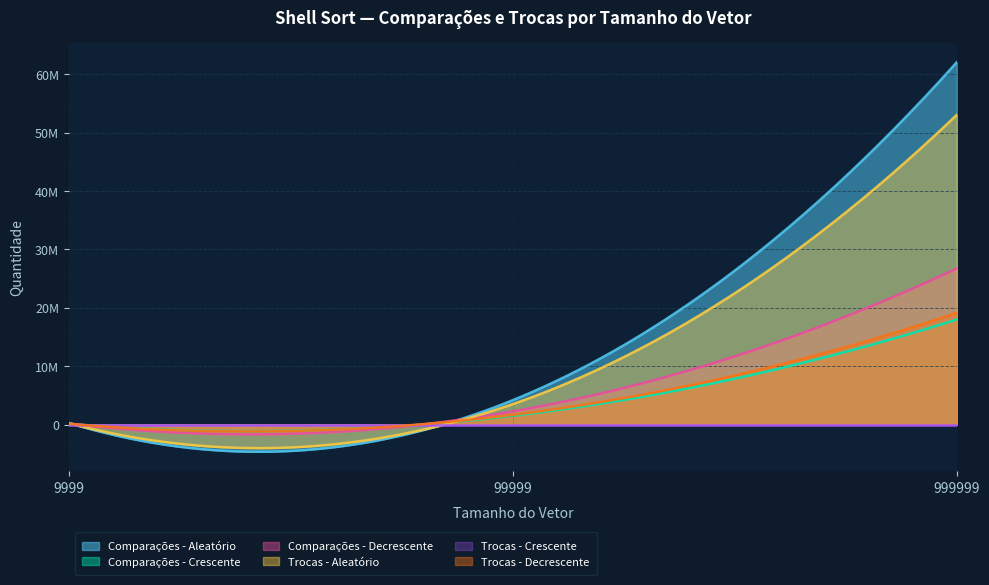

At which category does the chart reach its peak across all series?

999999